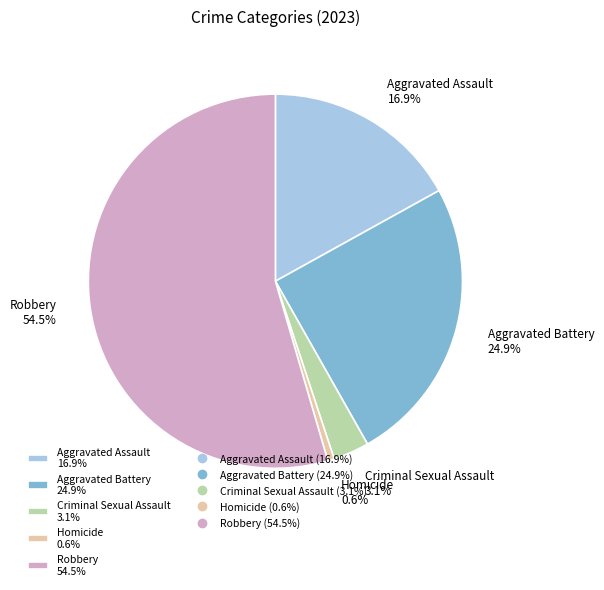

To the nearest percent, what is the combined percentage of Criminal Sexual Assault and Homicide?

4%